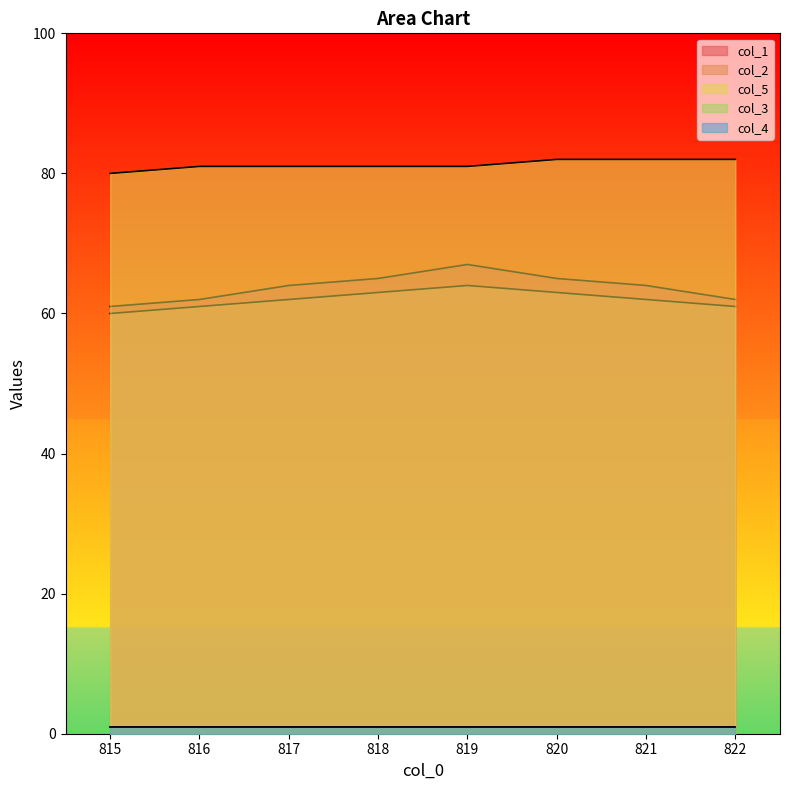

Does the chart display data point markers on the line(s)?

No